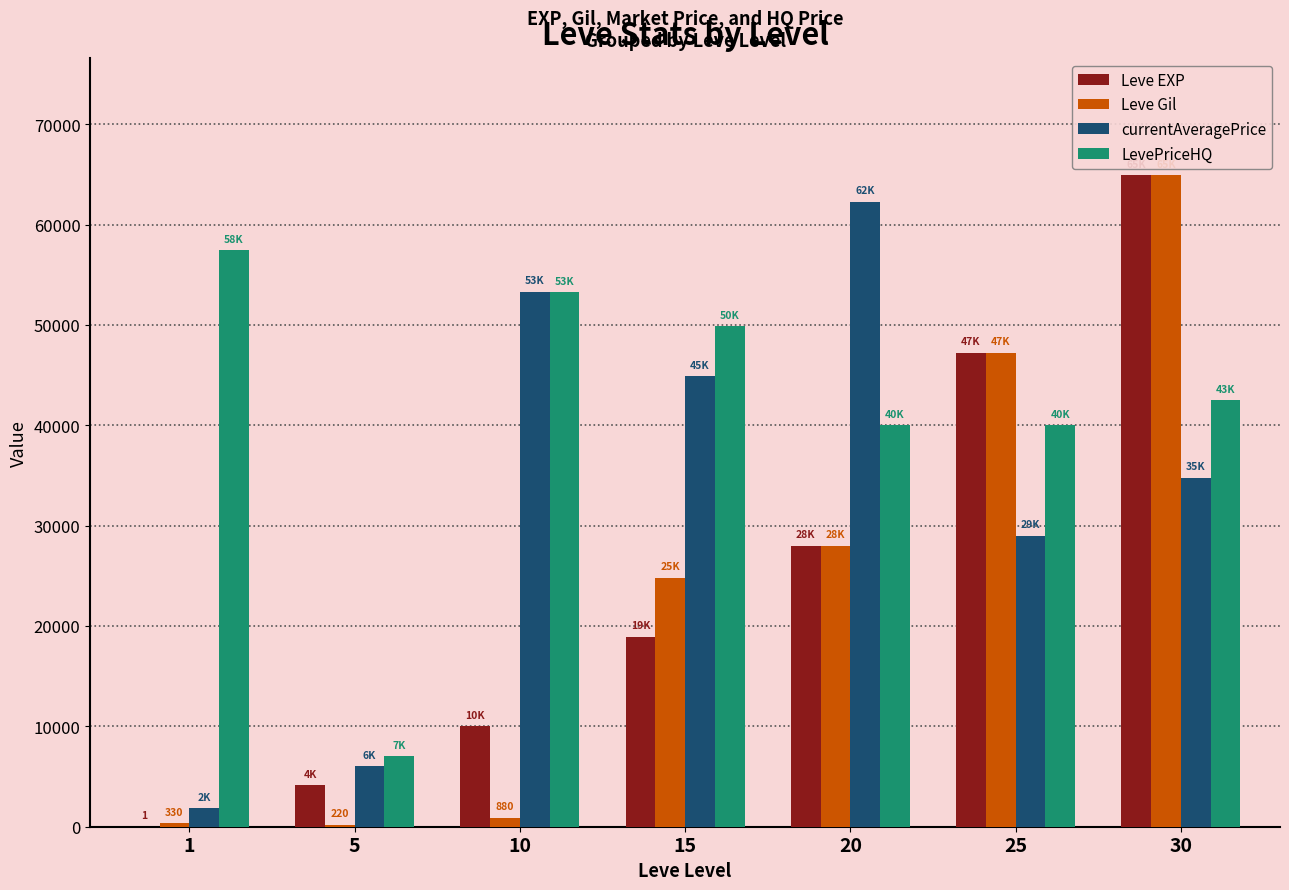

Between 5 and 25, which series saw the biggest shift?

Leve Gil